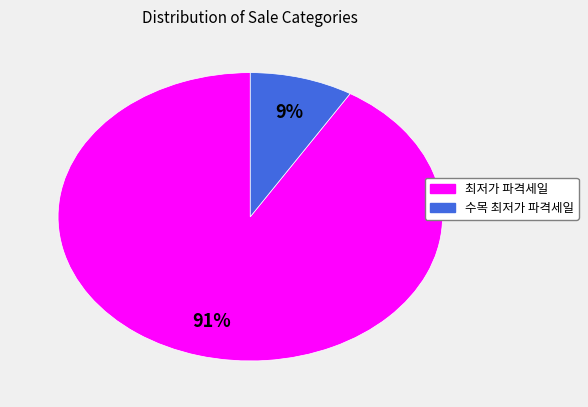

What percentage is the 수목 최저가 파격세일 slice, to the nearest percent?

9%